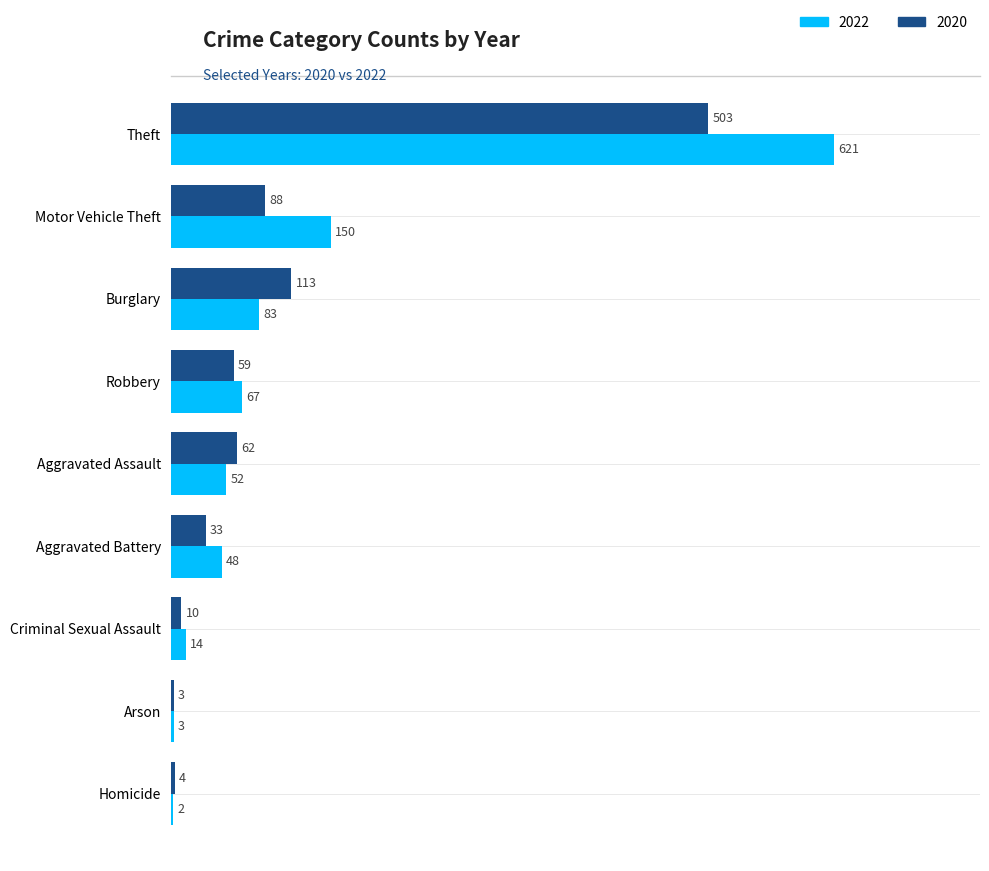

The 2020 series shows 10 at Criminal Sexual Assault. True or false?

True